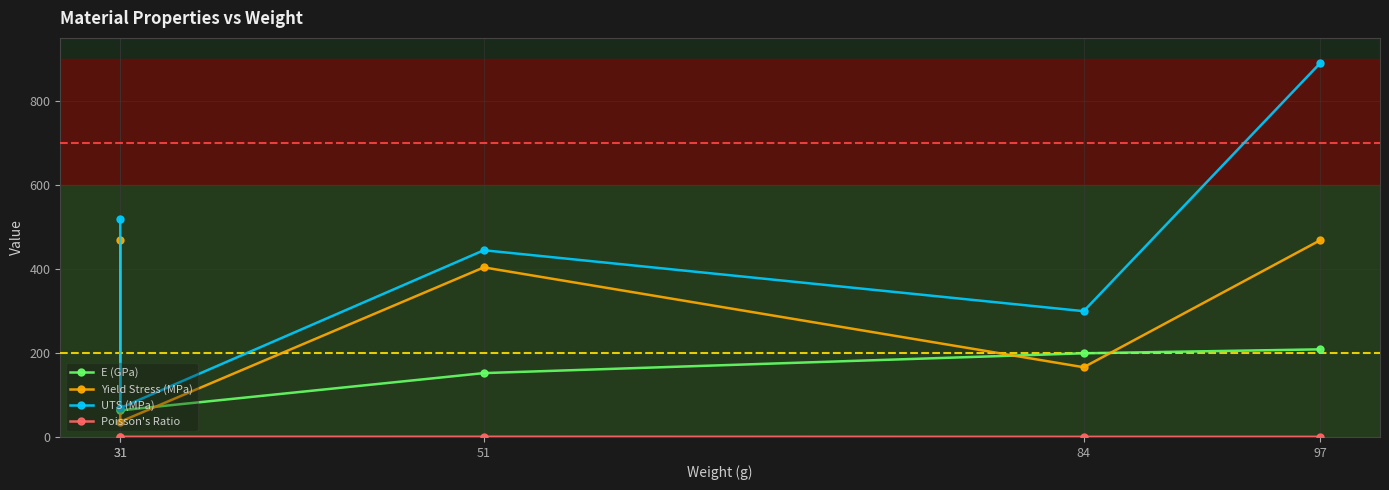

How many Poisson's Ratio values are between 0 and 1?

5